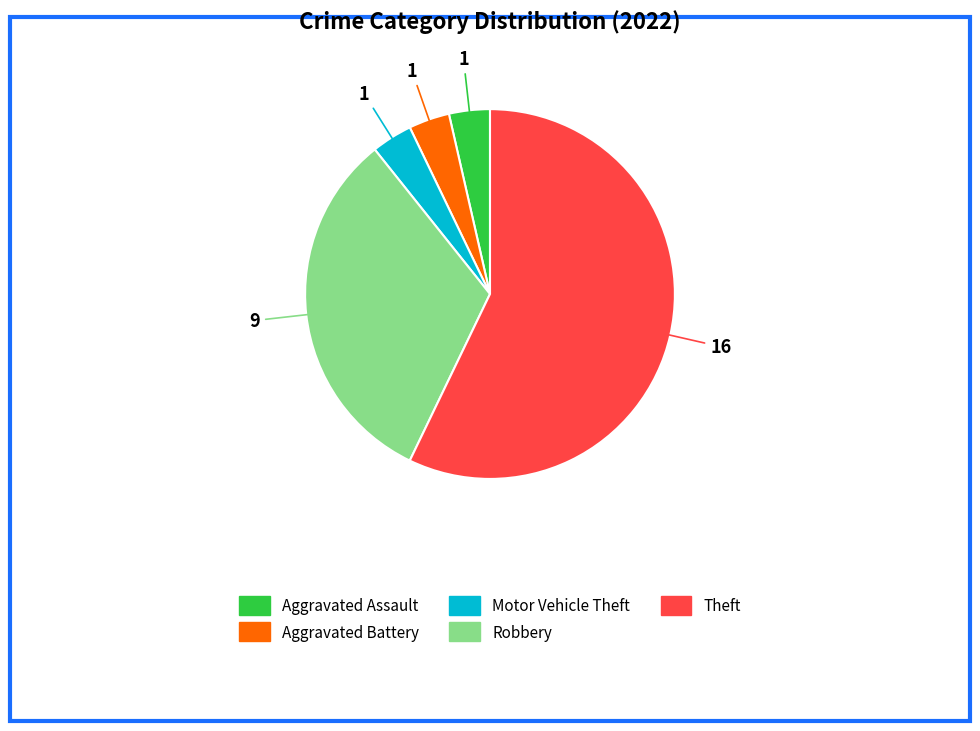

Does any single category account for the majority?

Yes